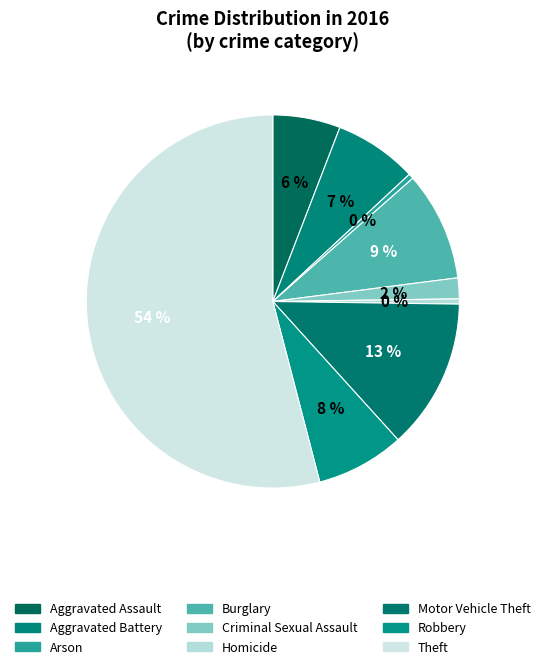

The Theft slice represents 54% of the pie. True or false?

True